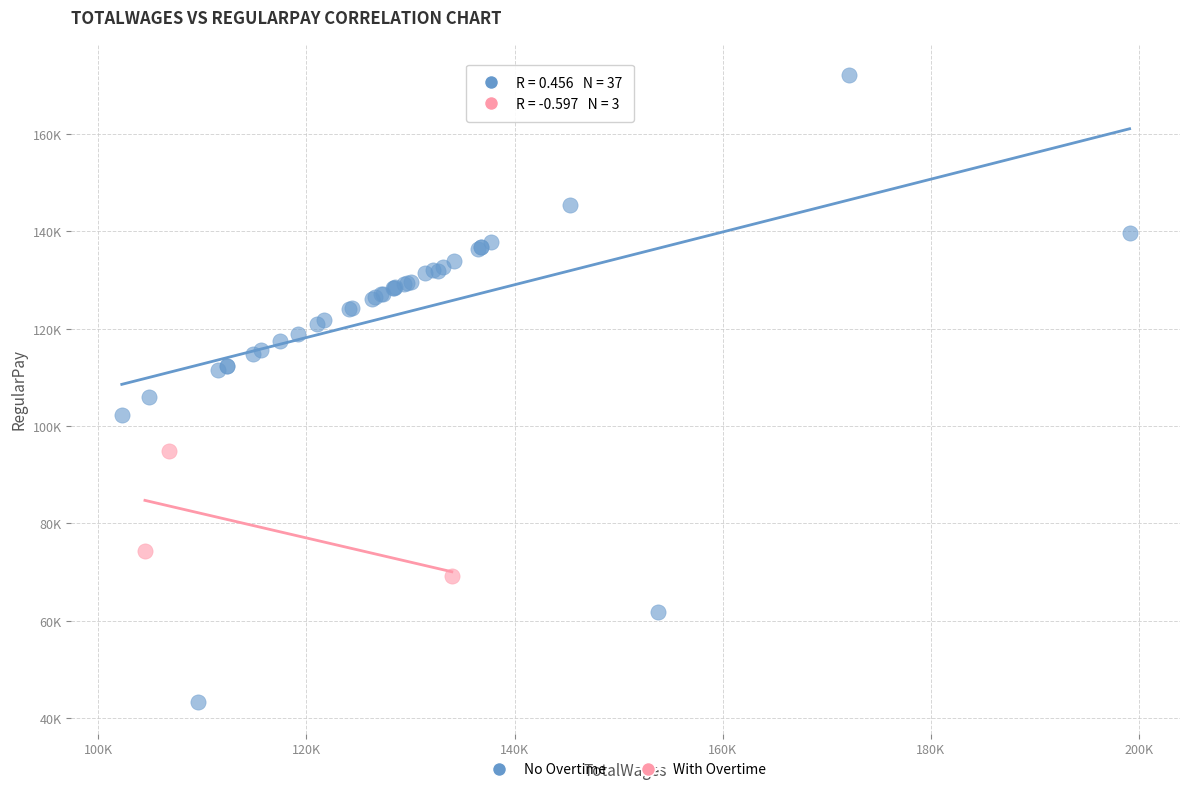

What are all the series names shown in the legend?

No Overtime, With Overtime